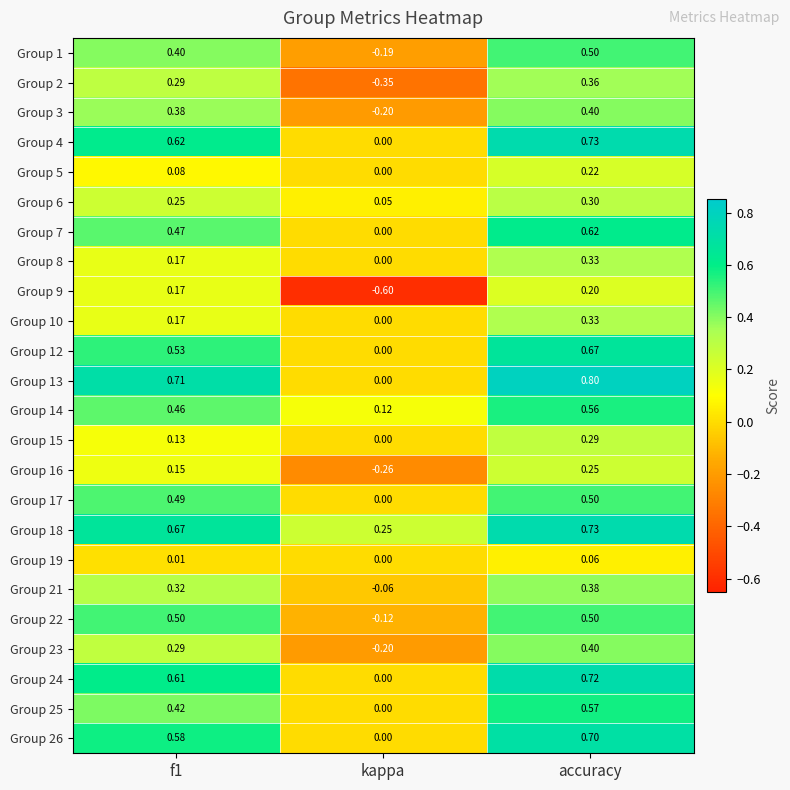

Is the value of Group 13 at f1 greater than the value of Group 19 at accuracy?

Yes